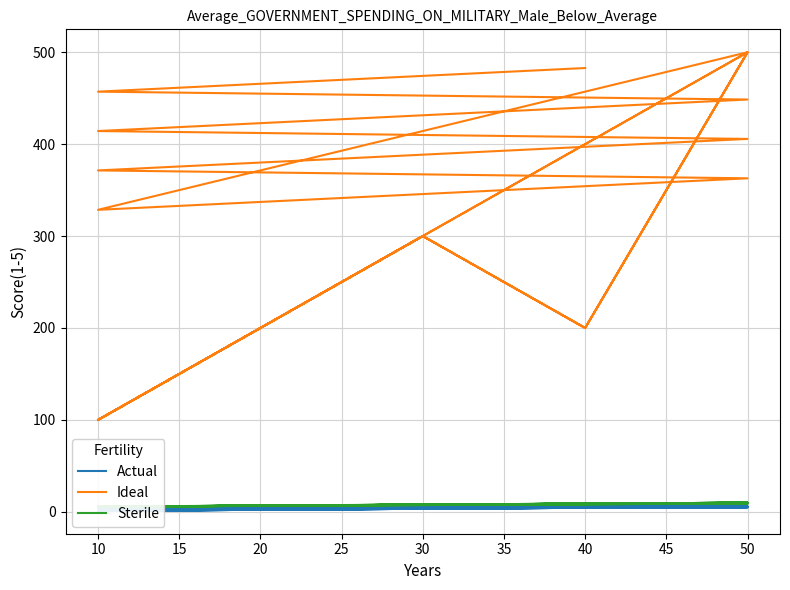

How many categories are shown in the chart?

34